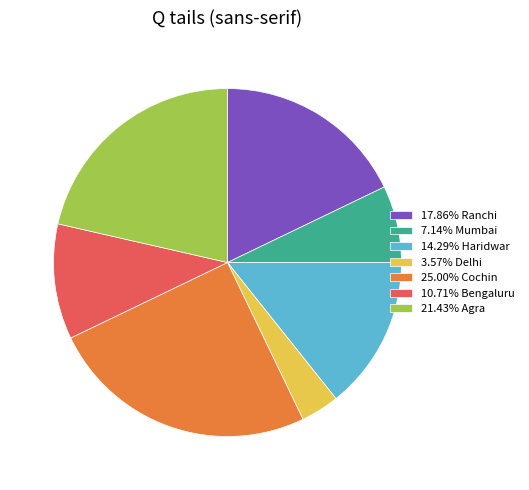

How many segments does this pie chart have?

7